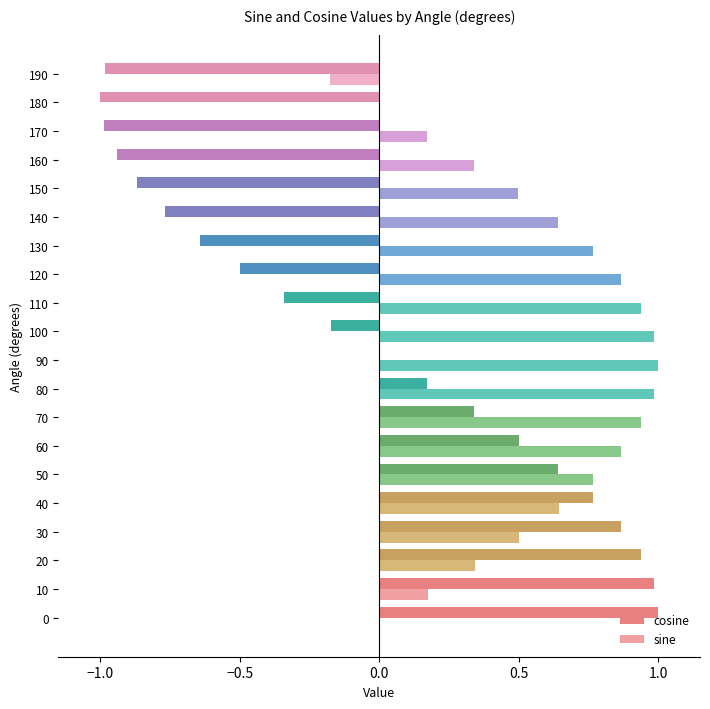

What is the sum of all sine values?

11.2